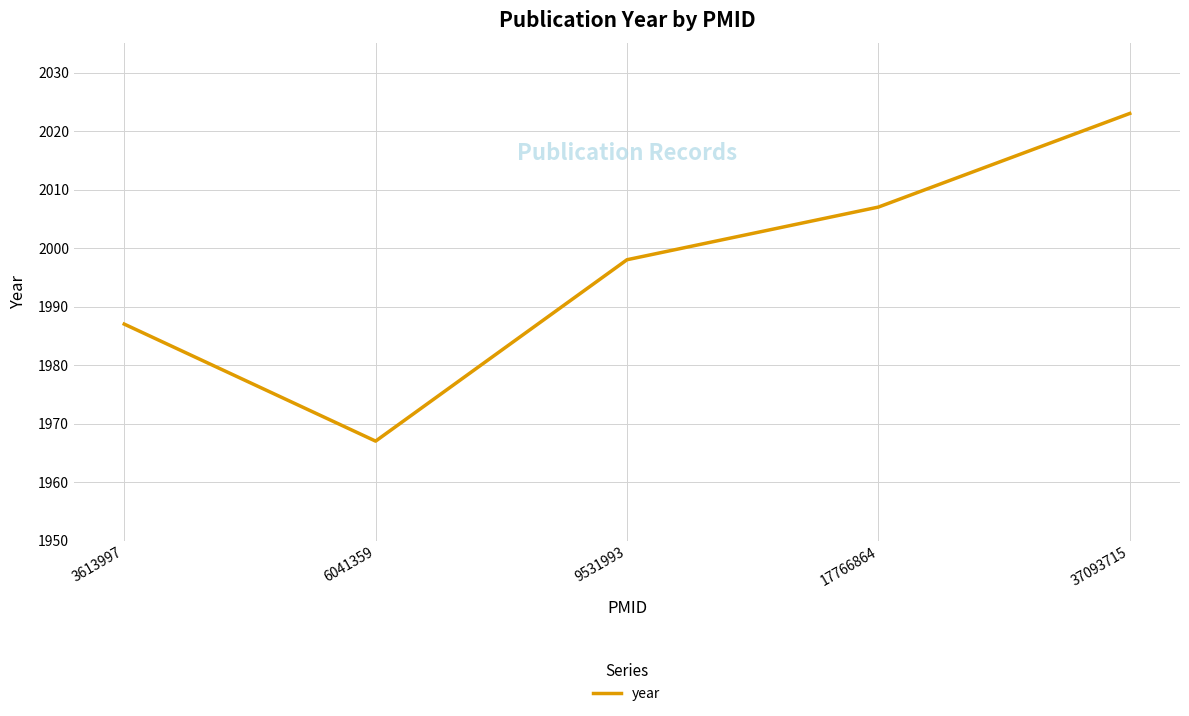

What is the change in value from 3613997 to 37093715?

+36